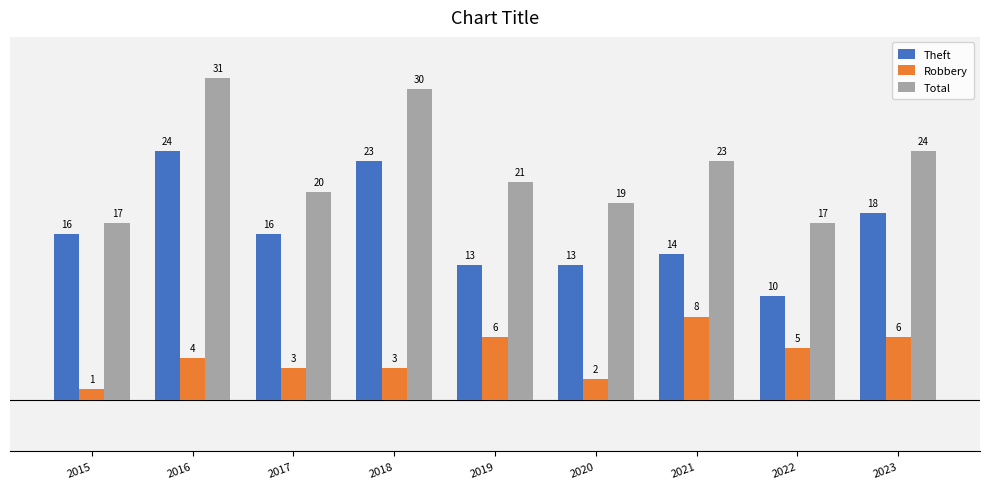

Reading left to right, extract all data points from this chart.

Theft: 16	24	16	23	13	13	14	10	18
Robbery: 1	4	3	3	6	2	8	5	6
Total: 17	31	20	30	21	19	23	17	24